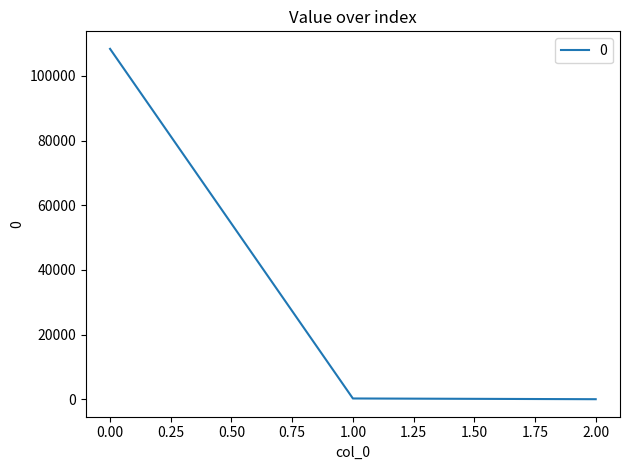

True or false: the data shows 108391.0 at 0.00.

True